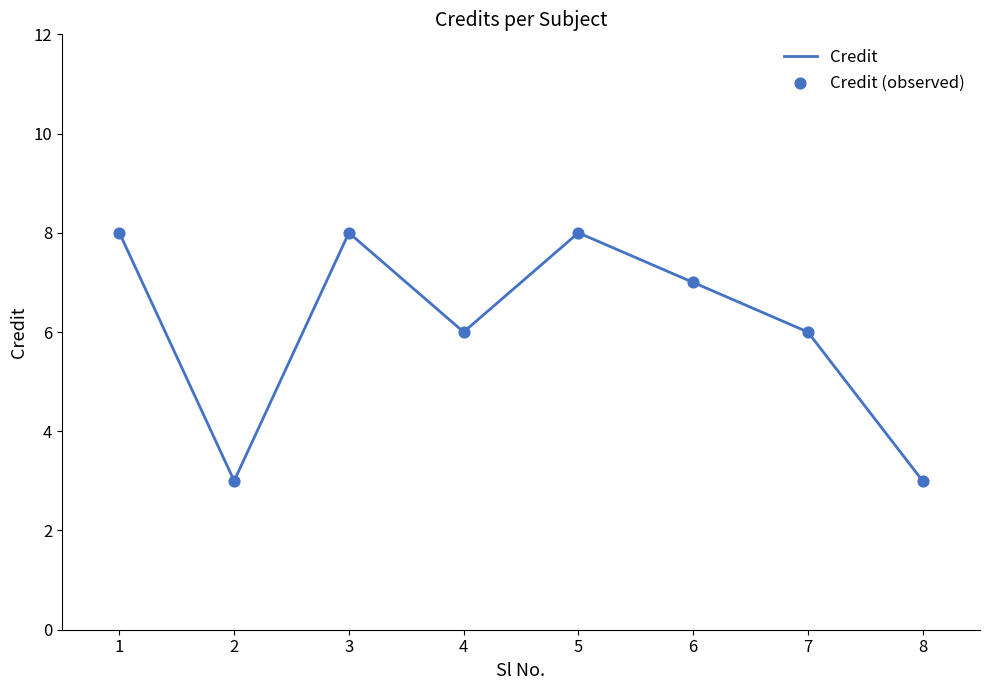

Approximately how many times larger is the value at 6 compared to 1?

0.9